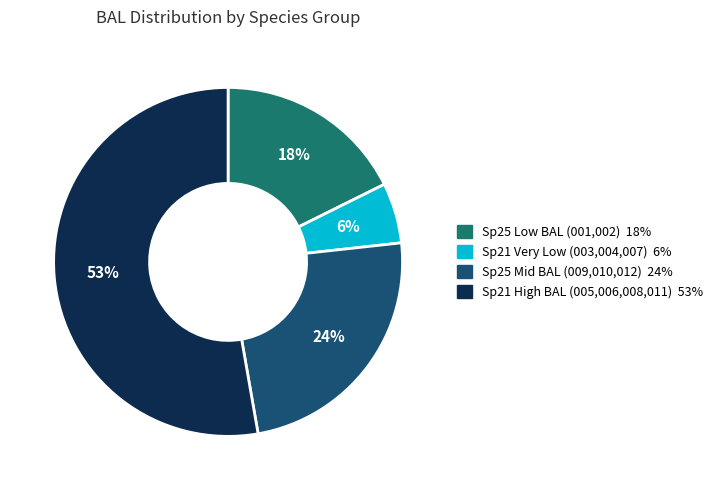

Does any single category account for the majority?

Yes